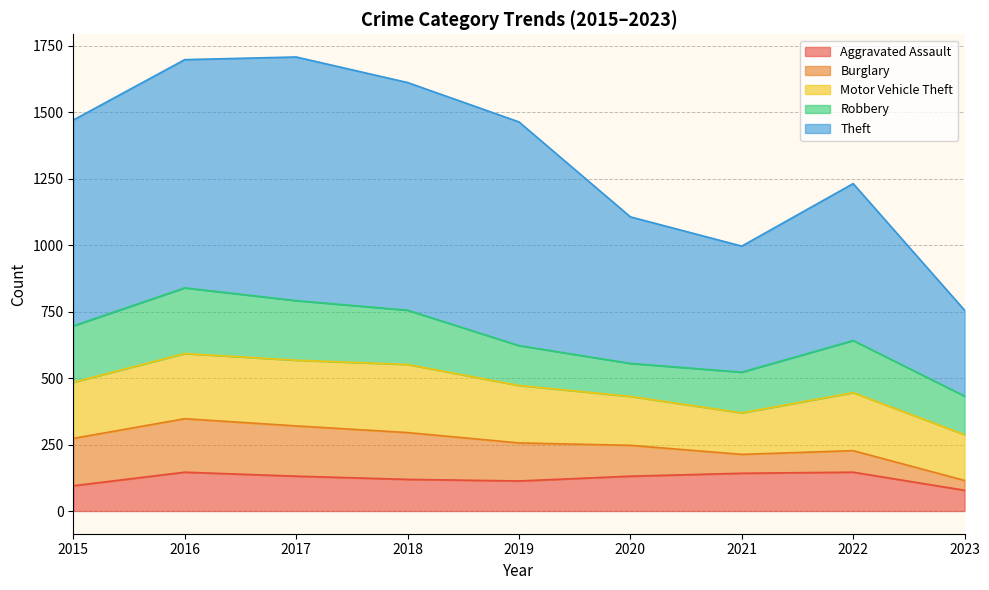

List the series in order of their peak value, lowest first.

Aggravated Assault, Burglary, Robbery, Motor Vehicle Theft, Theft